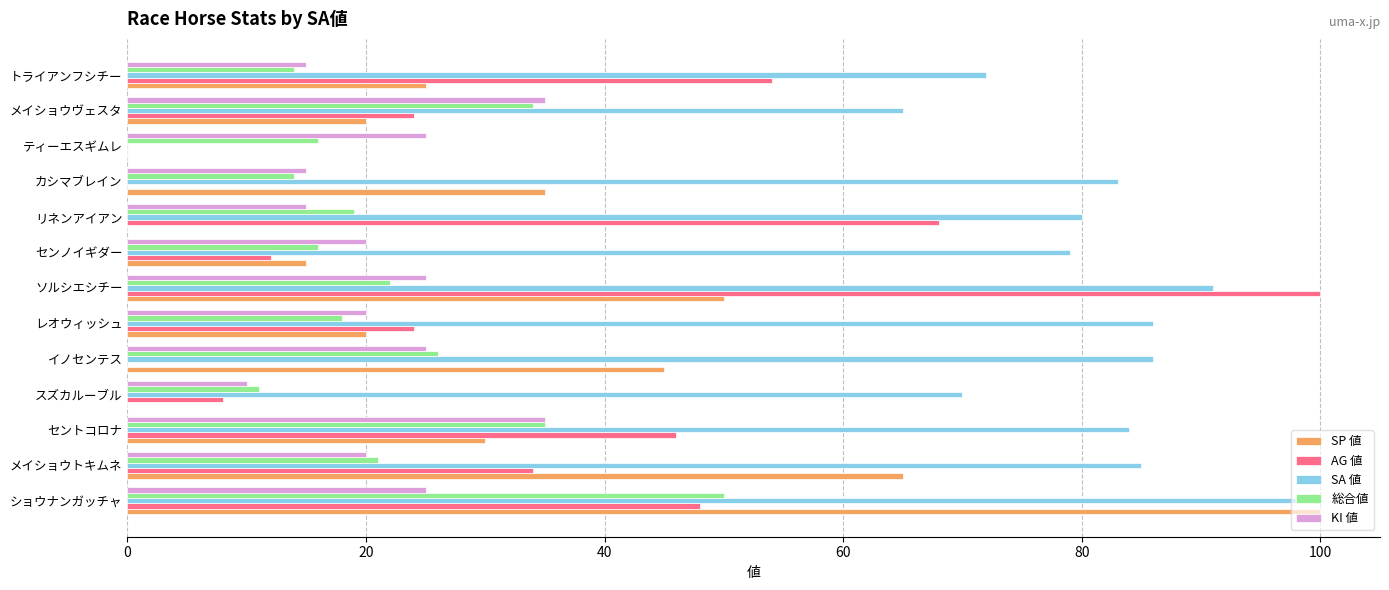

What is the sum of all AG 値 values?

418